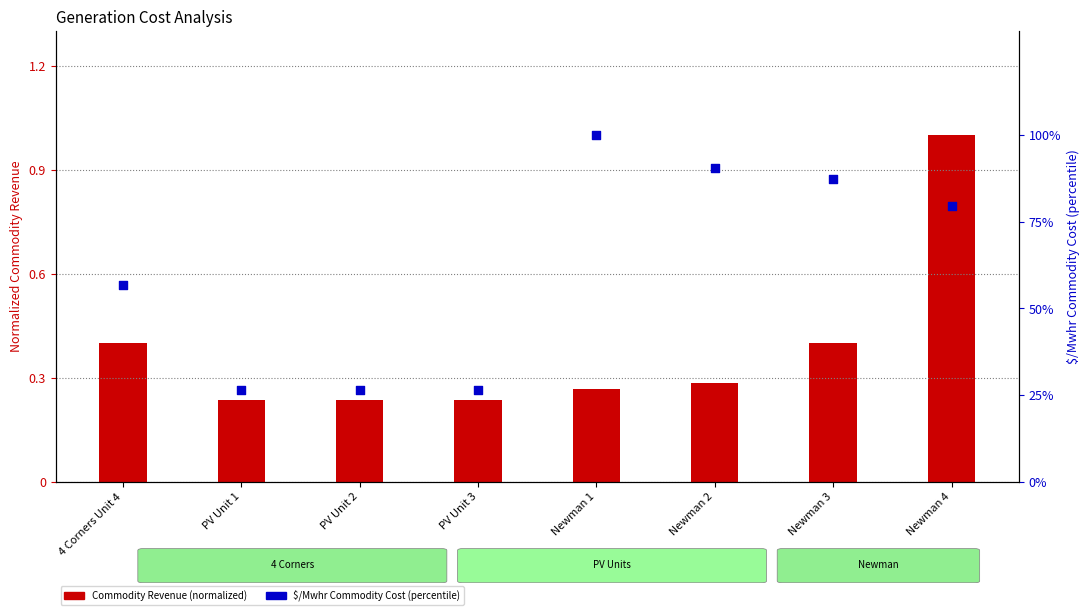

What is the total value across all series at Newman 2?

90.7